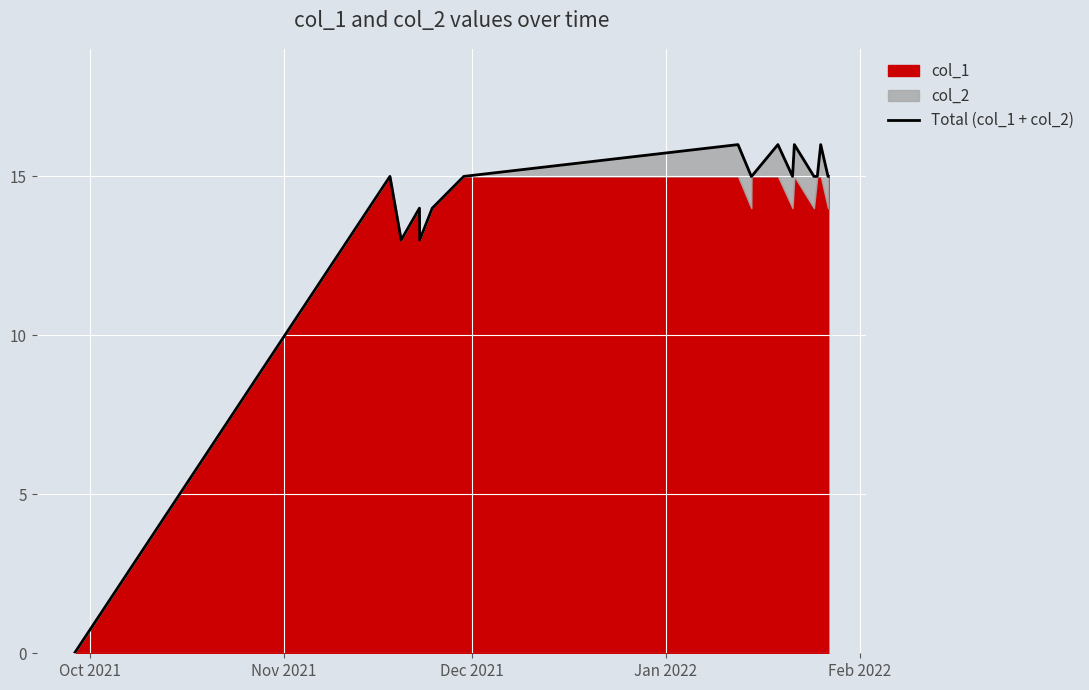

True or false: there are more than 2 points higher than both neighbors.

True